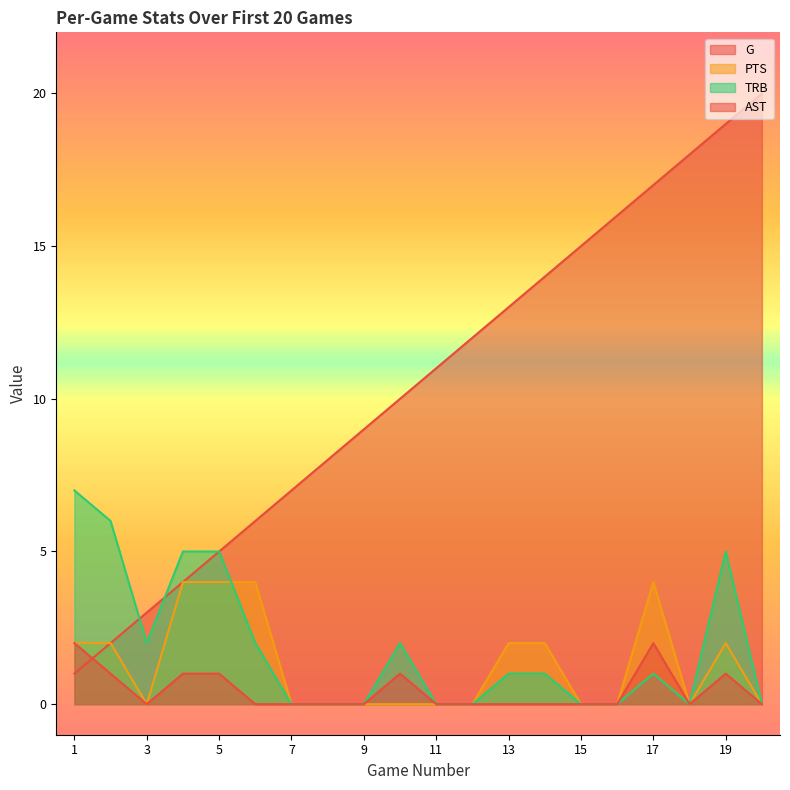

Reading left to right, transcribe all the data shown in this chart.

G: 1	2	3	4	5	6	7	8	9	10	11	12	13	14	15	16	17	18	19	20
PTS: 2	2	0	4	4	4	0	0	0	0	0	0	2	2	0	0	4	0	2	0
TRB: 7	6	2	5	5	2	0	0	0	2	0	0	1	1	0	0	1	0	5	0
AST: 2	1	0	1	1	0	0	0	0	1	0	0	0	0	0	0	2	0	1	0